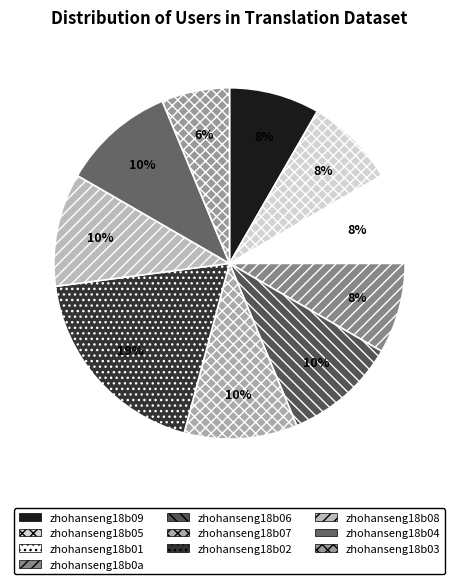

The zhohanseng18b01 slice represents 14% of the pie. True or false?

False